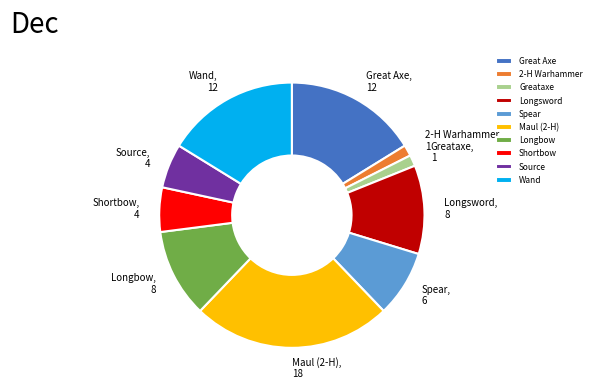

Is the sum of Longsword and Greataxe greater than half?

No